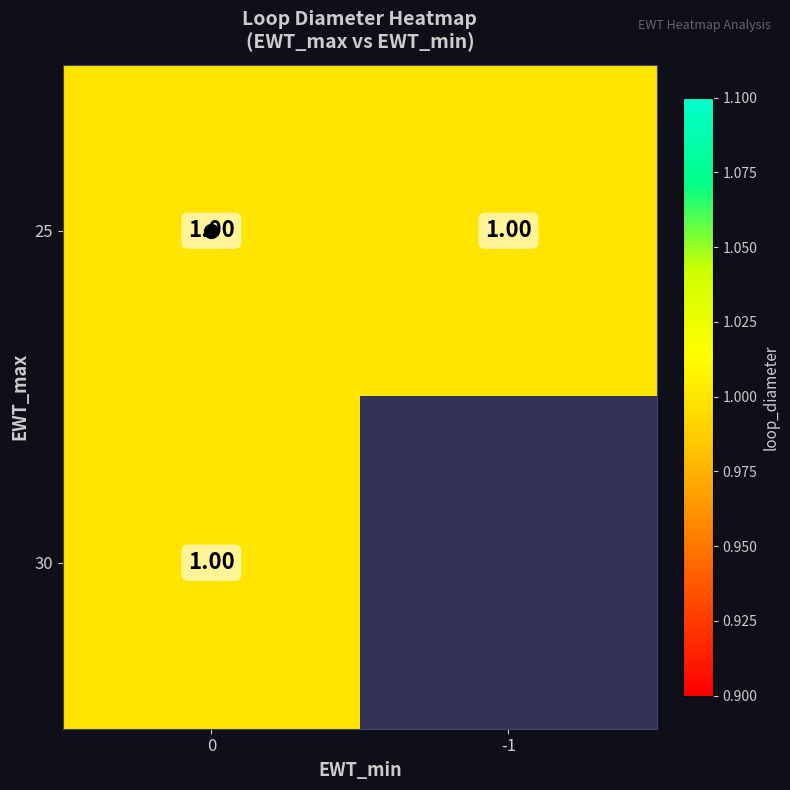

Read the 25 value at -1.

1